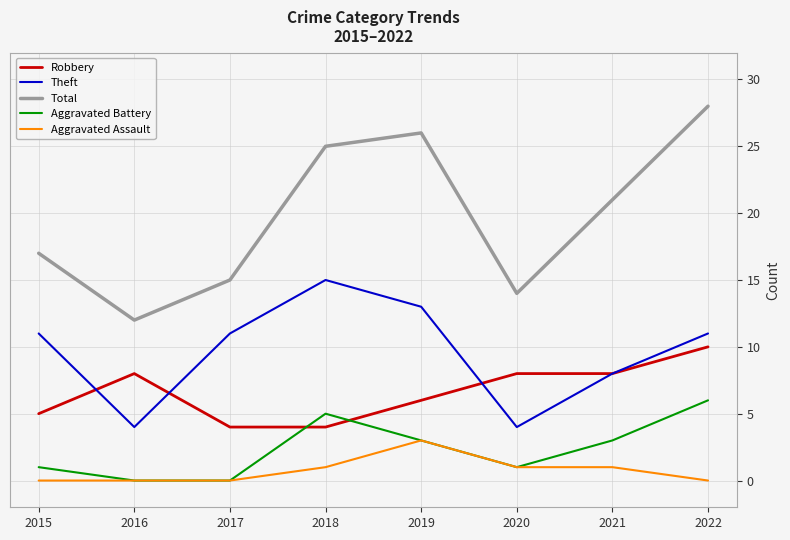

Rank the series by their maximum value, from highest to lowest.

Total, Theft, Robbery, Aggravated Battery, Aggravated Assault